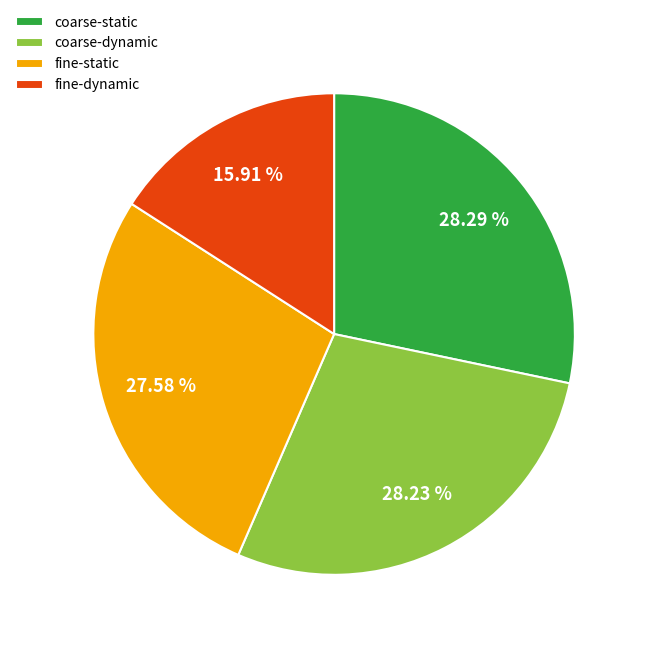

How many segments does this pie chart have?

4